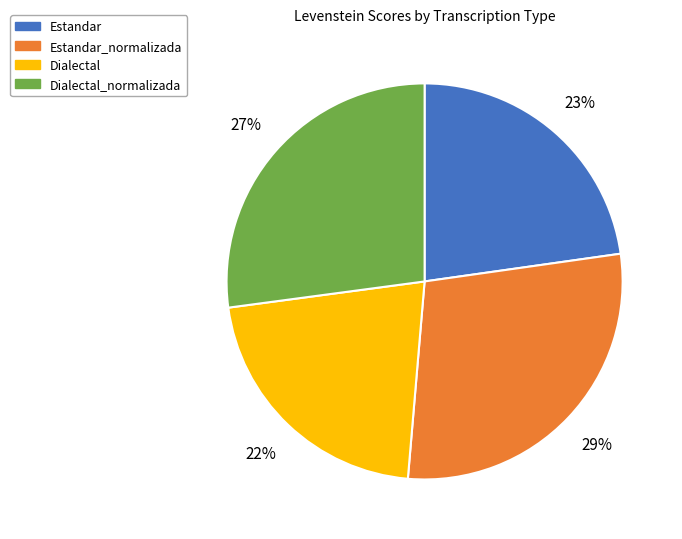

What is the smallest slice in the pie chart?

Dialectal